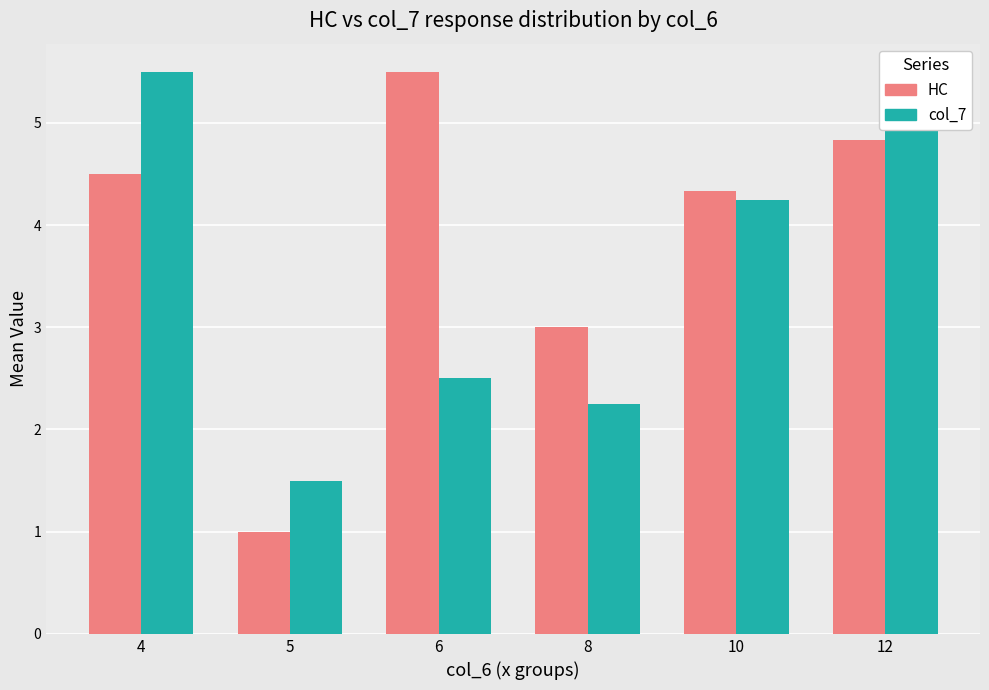

What is the average value of the HC series?

3.9